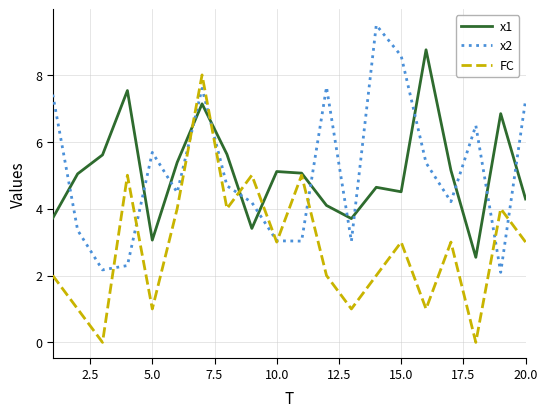

List the series in order of their peak value, lowest first.

FC, x1, x2